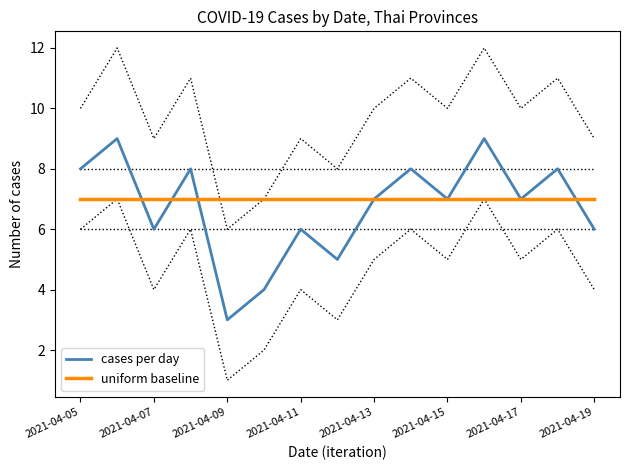

What is the value of the uniform baseline point at the 7th from the left?

7